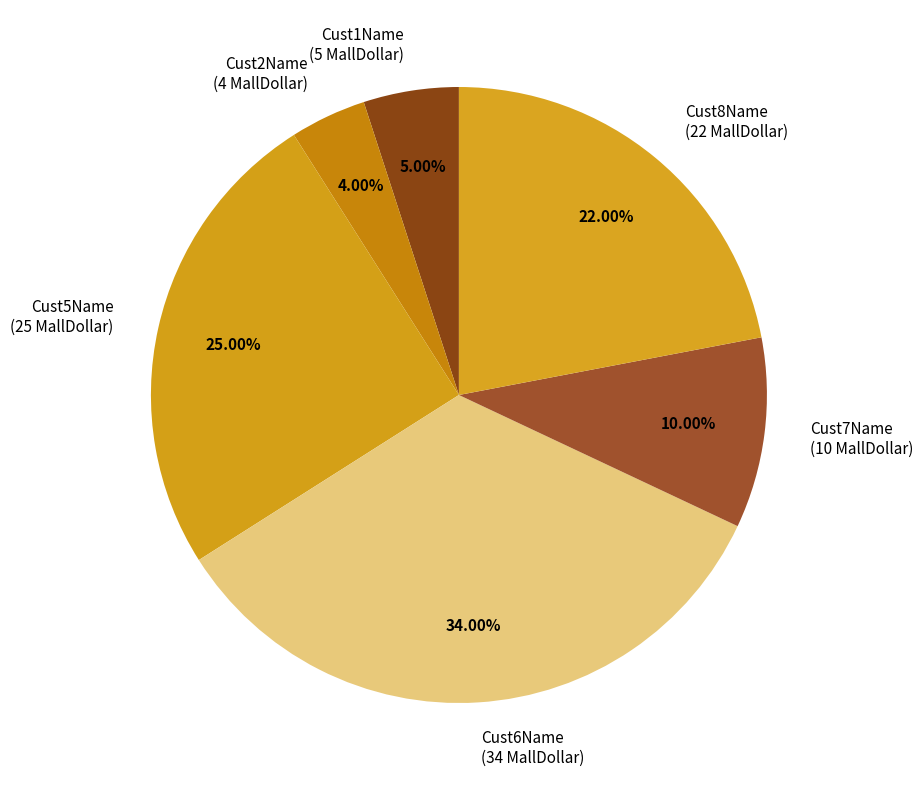

The Cust1Name slice represents 1% of the pie. True or false?

False